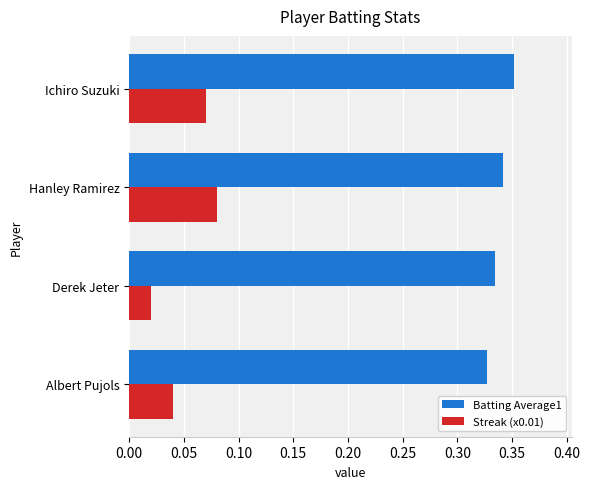

List the series in order of their peak value, highest first.

Batting Average1, Streak (x0.01)